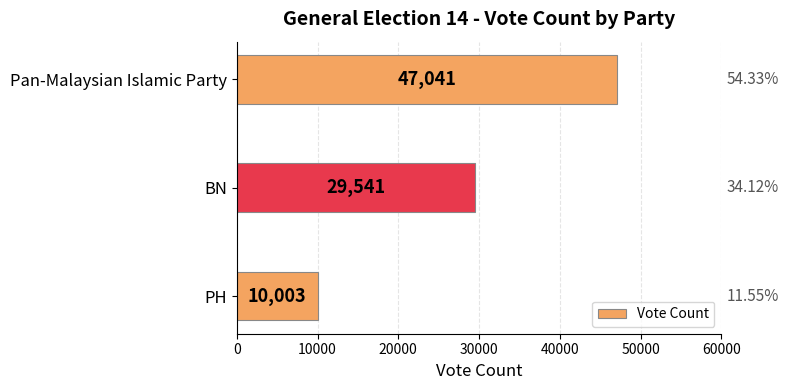

Which has a higher value, BN or Pan-Malaysian Islamic Party?

Pan-Malaysian Islamic Party